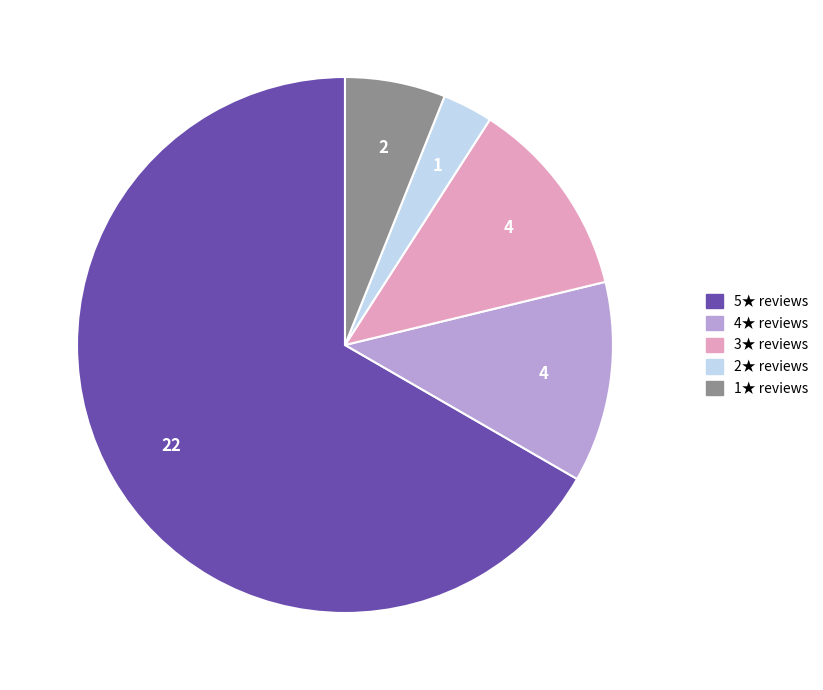

Is there any slice that represents more than half of the pie?

Yes